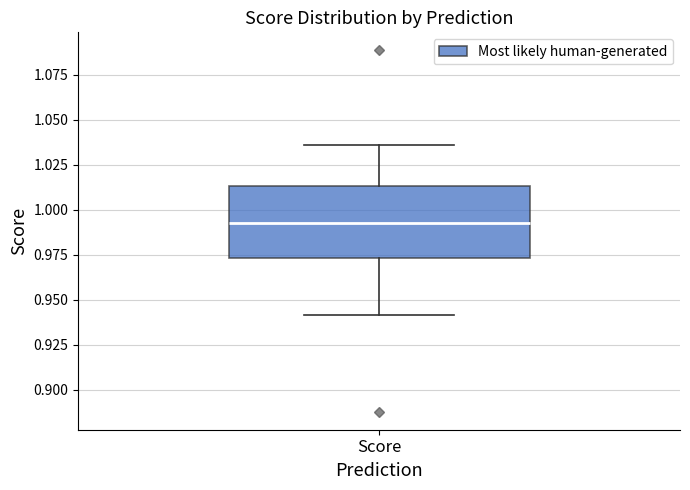

Transcribe this box plot: give where the median line is, the range the box spans, and where the two whiskers end, as read against the y-axis. The values are not printed on the chart, so give them approximately, as read against the axis.

median 0.995, box 0.975 to 1.015, whiskers 0.940 to 1.035